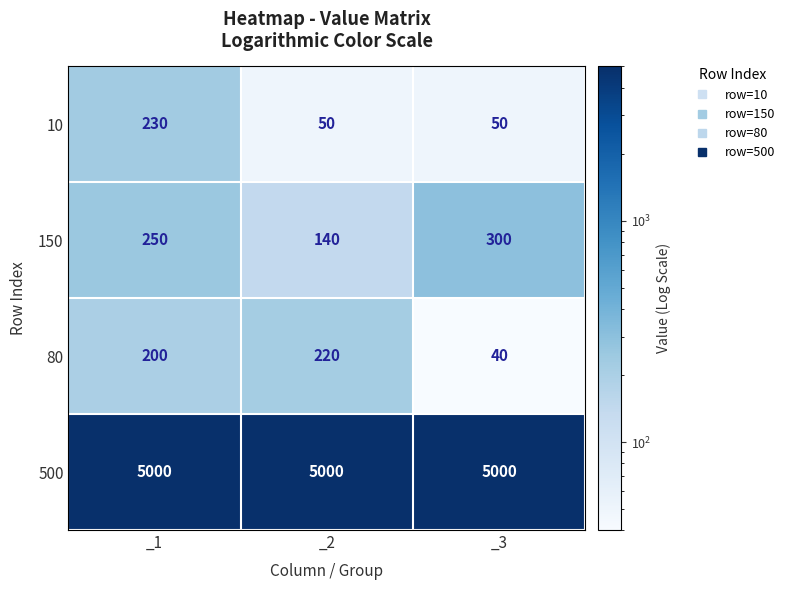

True or false: 150 has a value of 434 at _1.

False